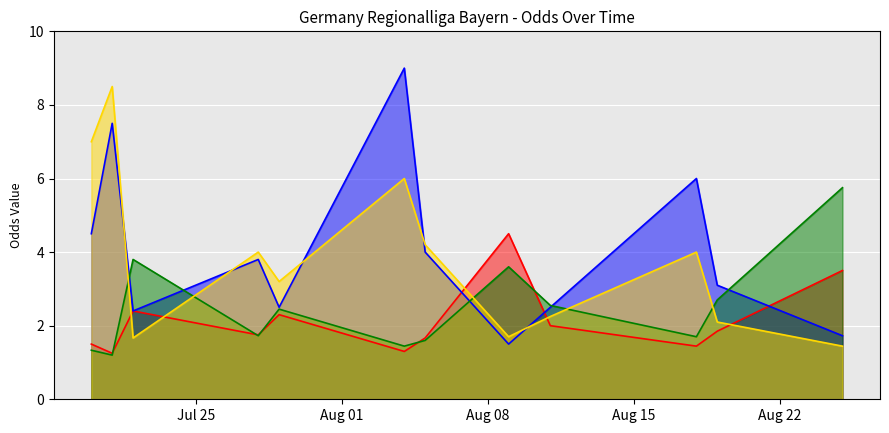

Which series has the largest range (max minus min)?

oddA_op